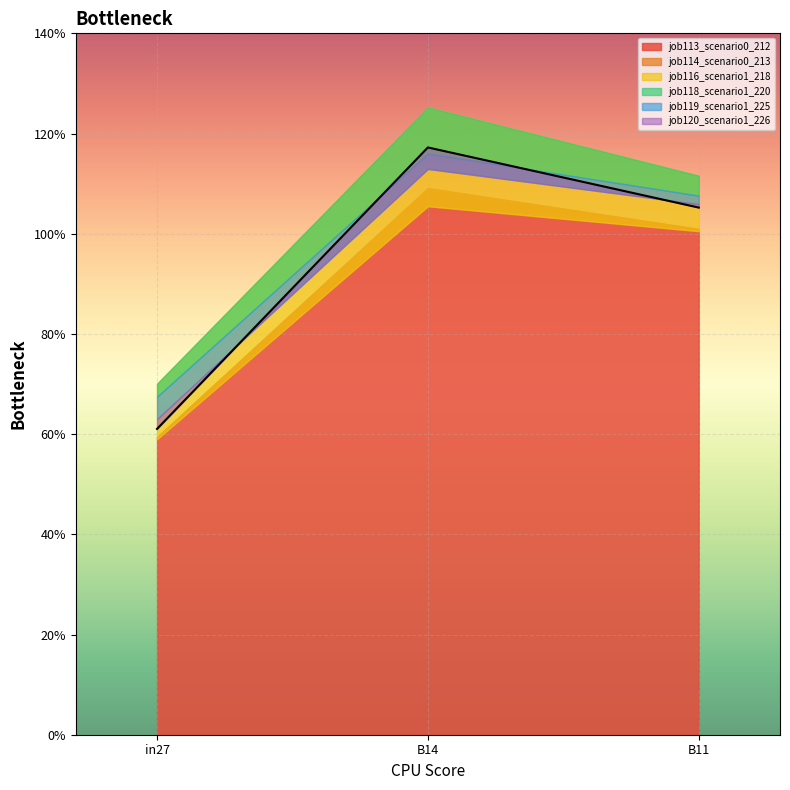

Is it true that job119_scenario1_225 equals 0.3 at B14?

False